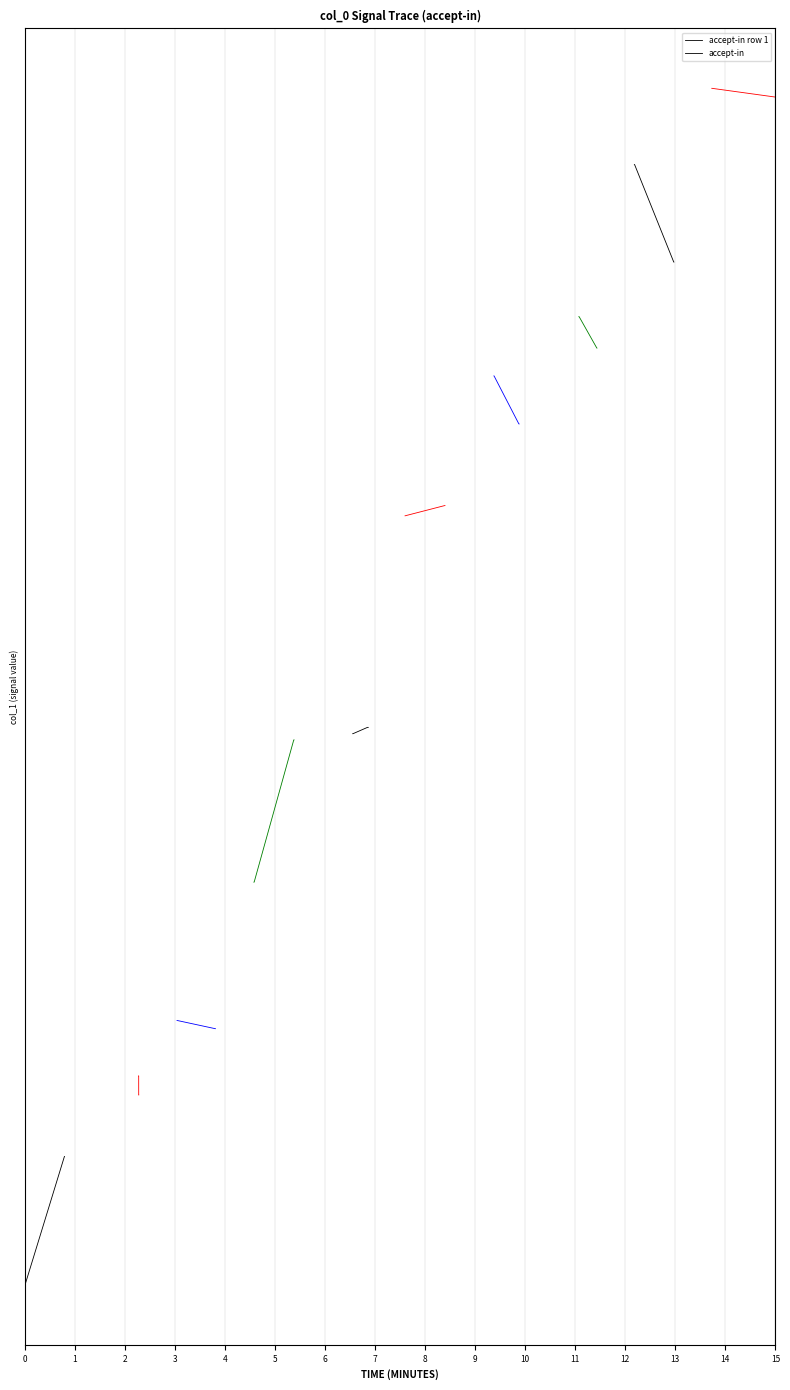

The value at 3 is 1.2. True or false?

True